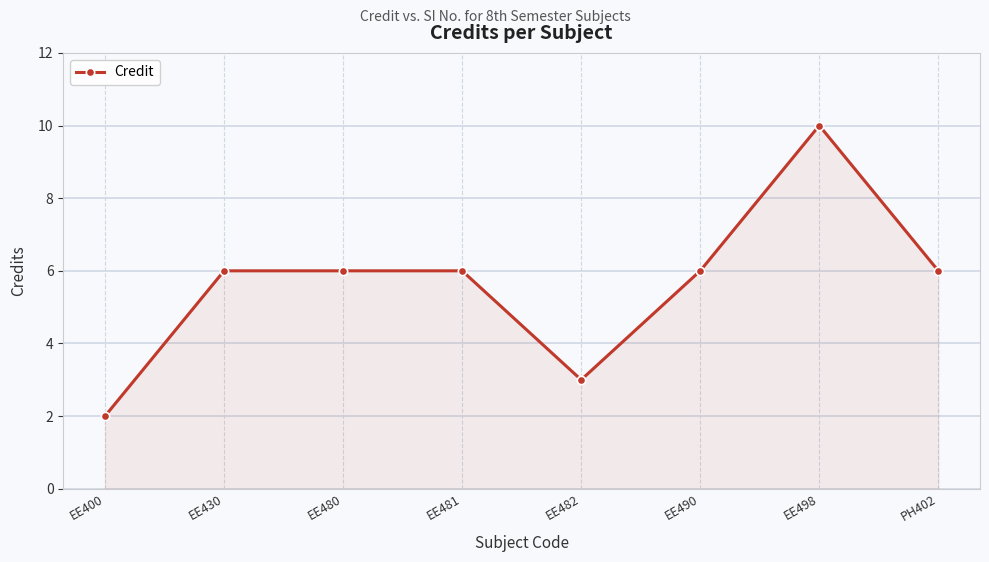

What is the approximate value at EE490?

6